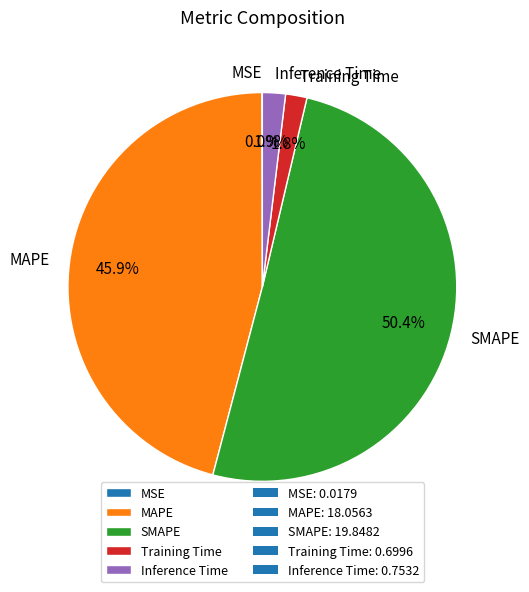

Does any single category account for the majority?

Yes